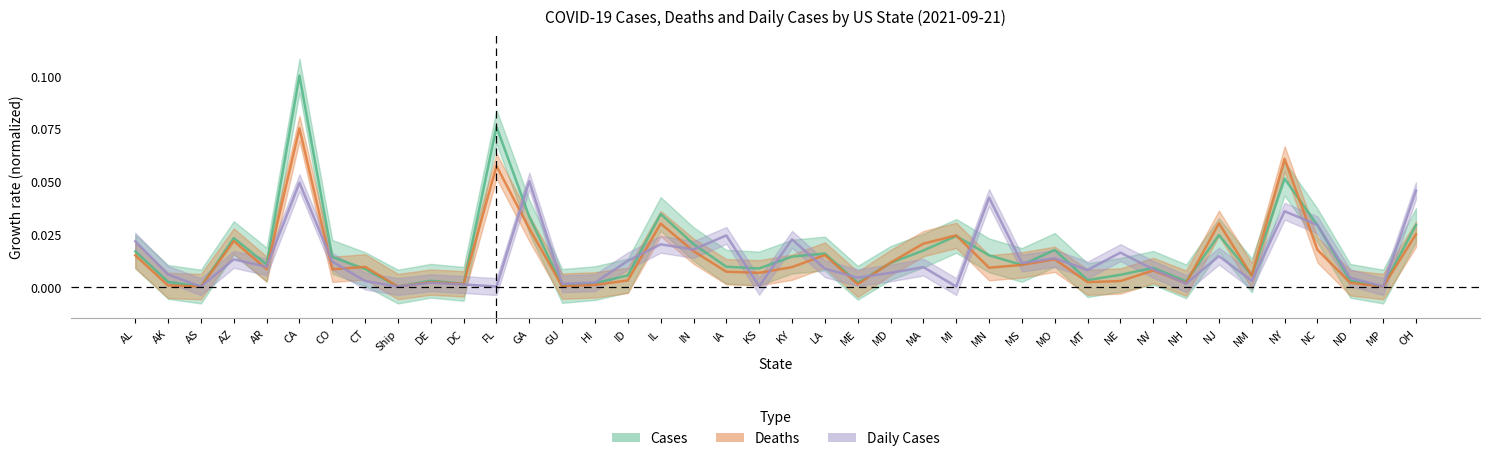

How many lines are shown in the chart?

3